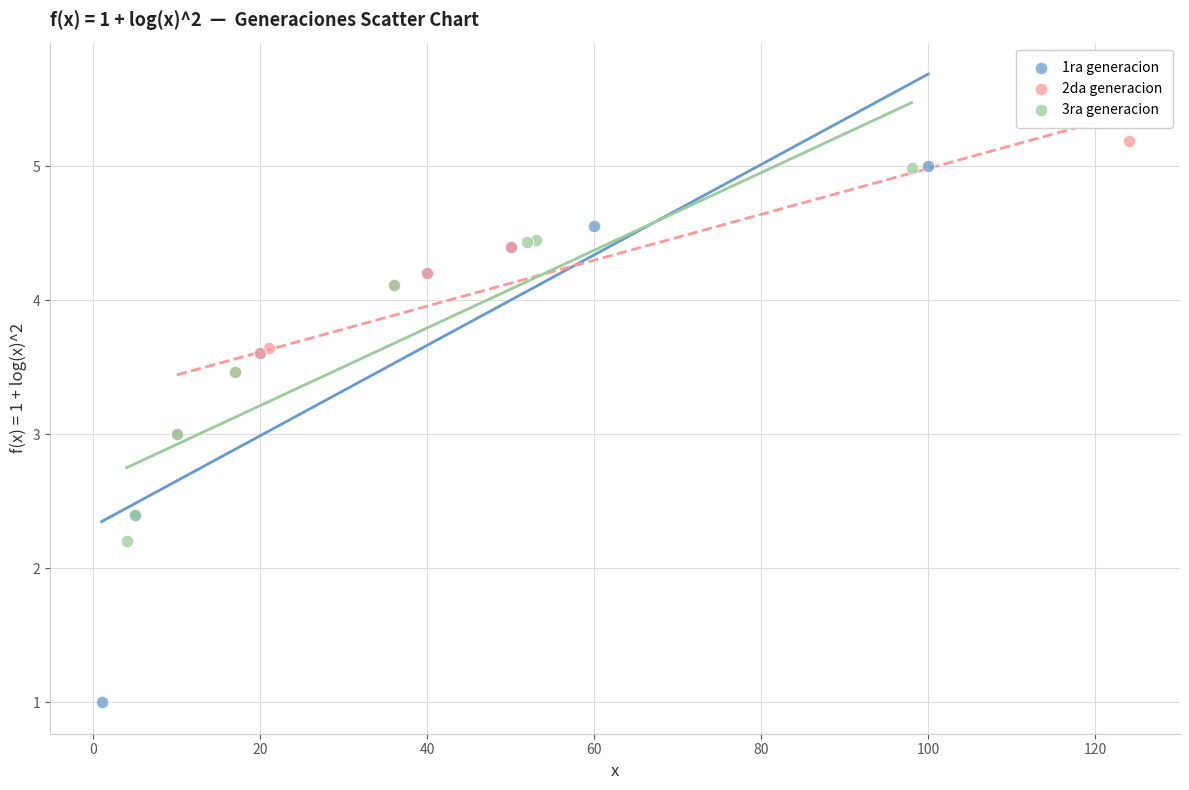

What are all the series names shown in the legend?

1ra generacion, 2da generacion, 3ra generacion